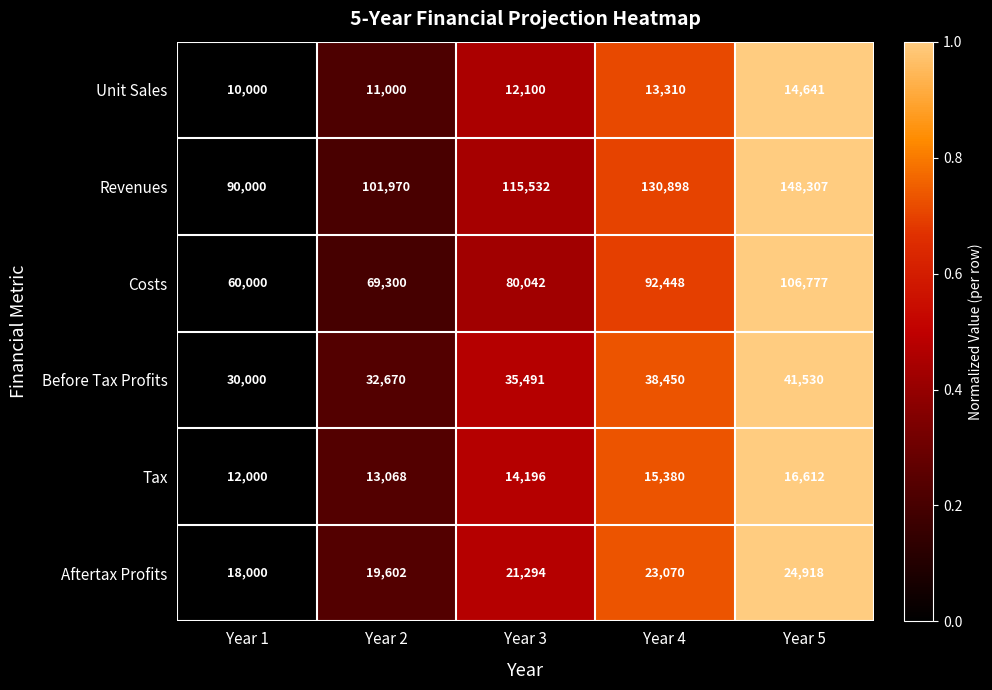

Is it true that Aftertax Profits equals 24918 at Year 5?

True